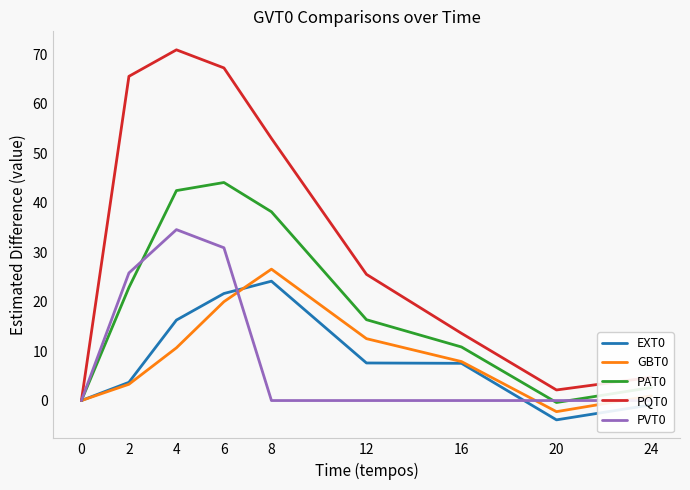

What is the value of the PAT0 point at the 8th from the left?

-0.4